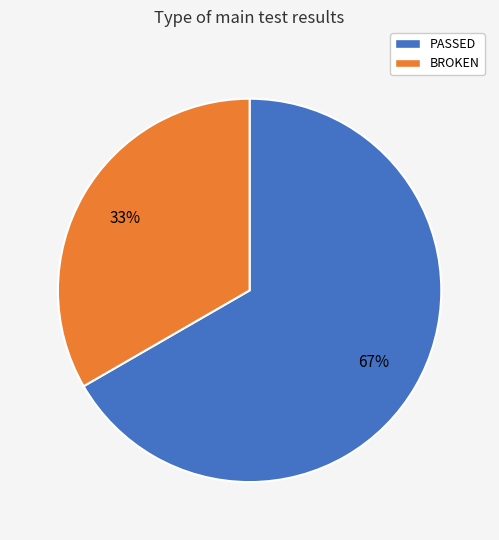

To the nearest percent, what is the average slice percentage?

50%